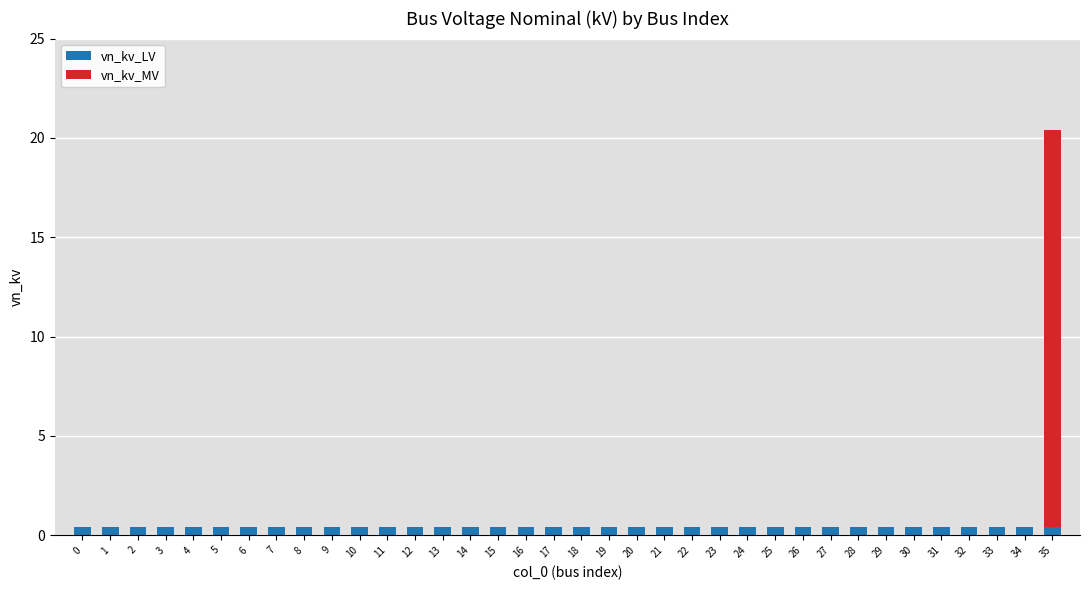

Are the bars grouped side by side (vs. stacked)?

No